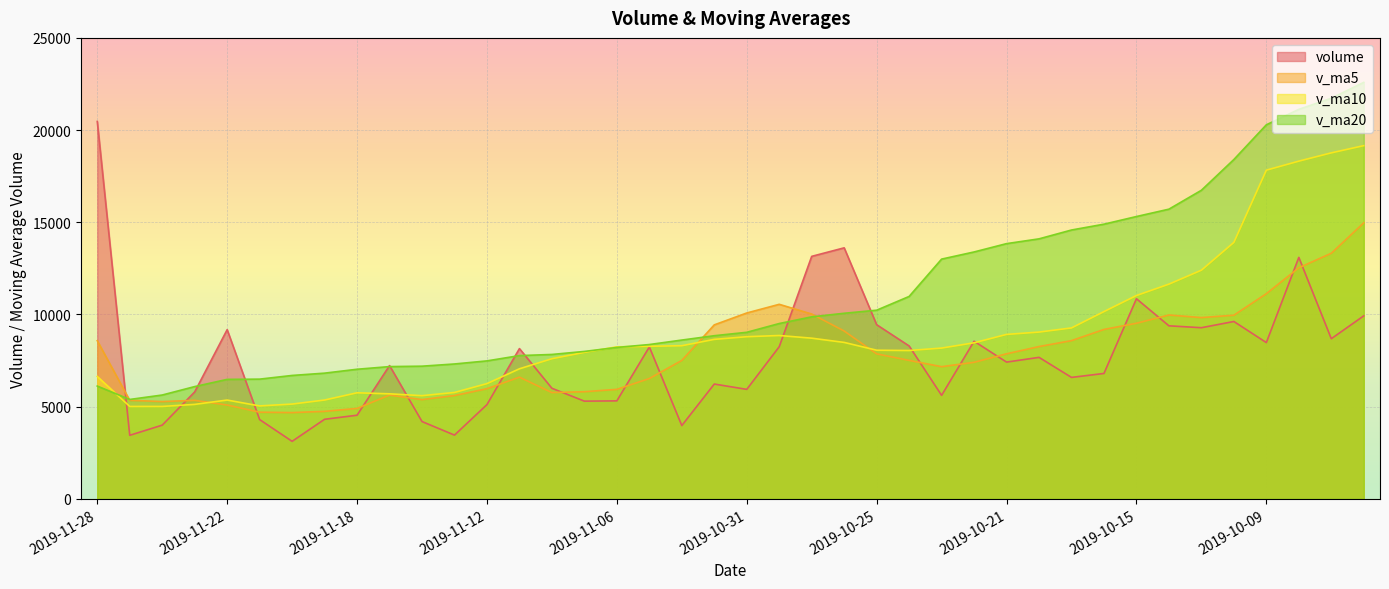

Read the v_ma5 value at 2019-10-29.

10023.1